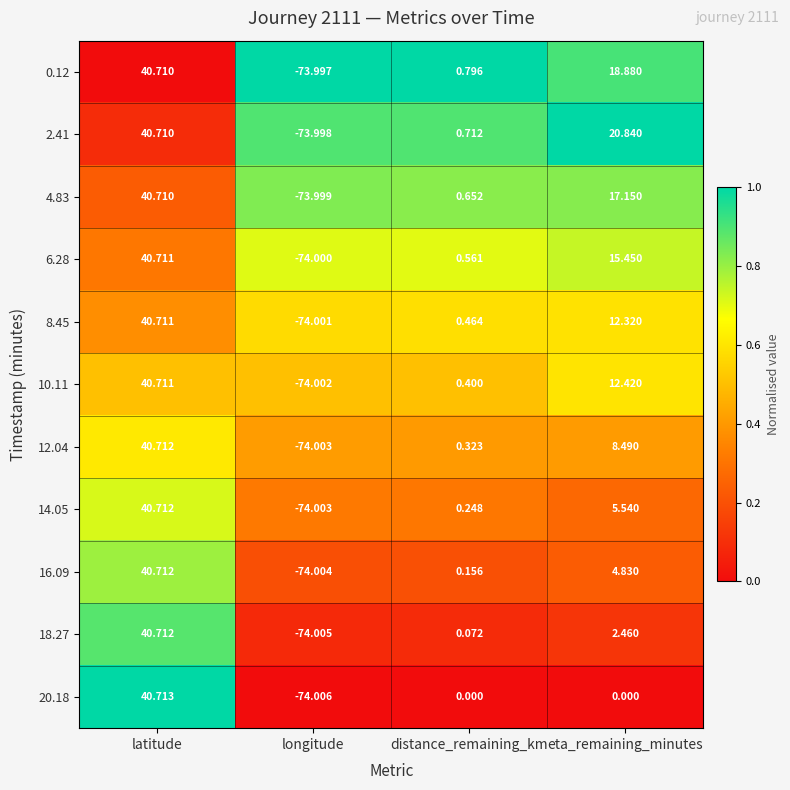

What is the total value across all series at latitude?

447.8